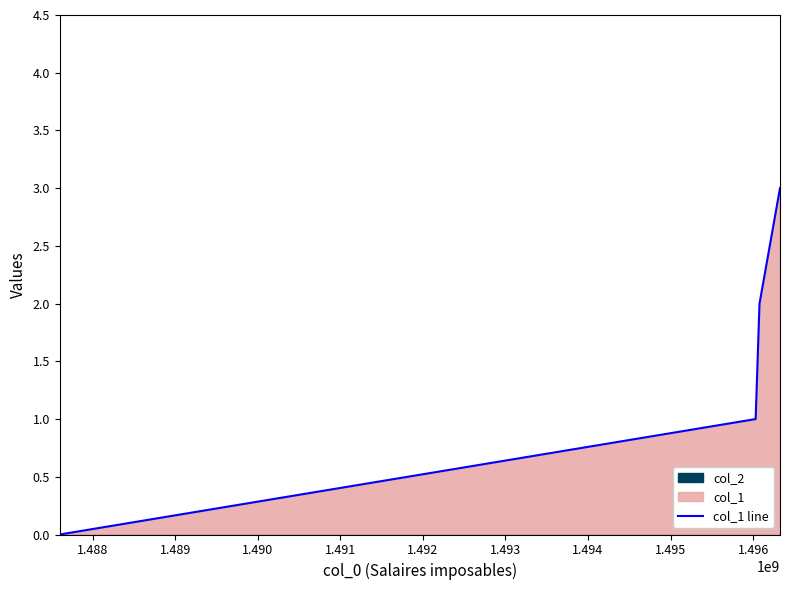

True or false: col_1 line has more than 0 interior local peaks.

False